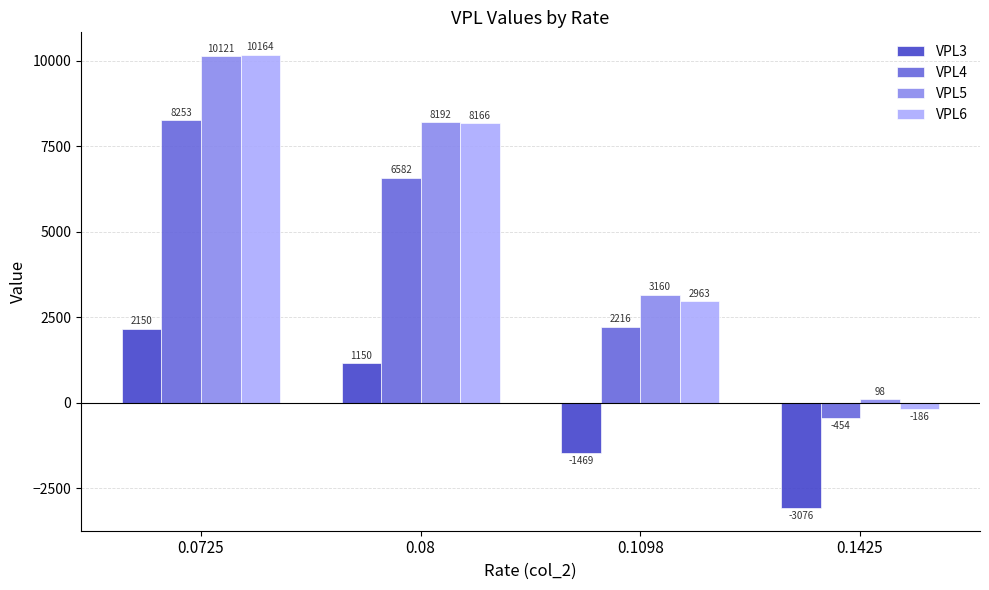

How many values in VPL3 are below zero?

2